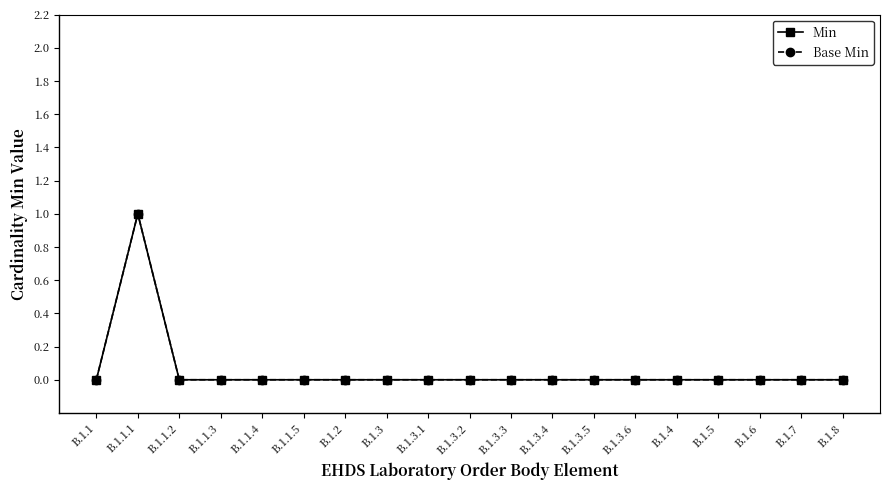

True or false: Min has more than 2 points higher than both neighbors.

False